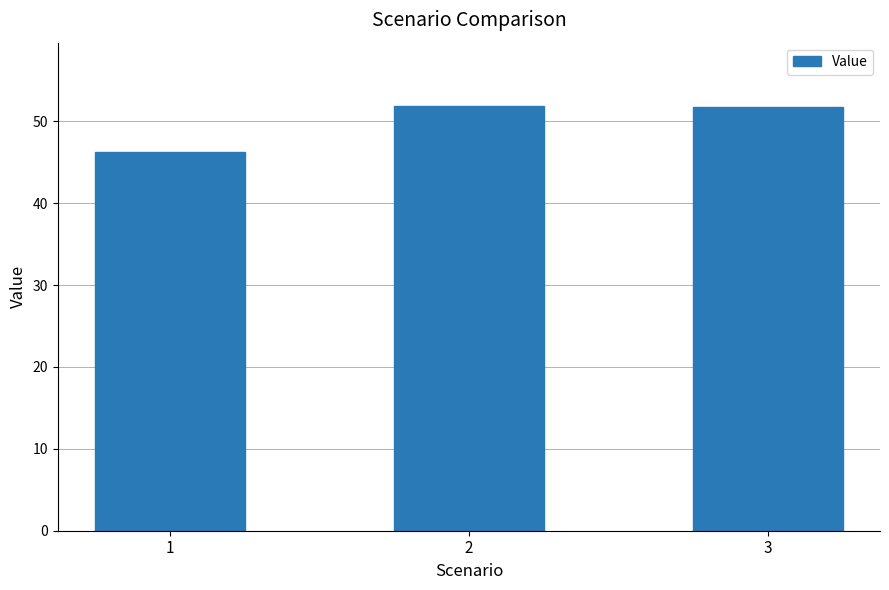

What is the value of the 2nd bar from the left?

51.8